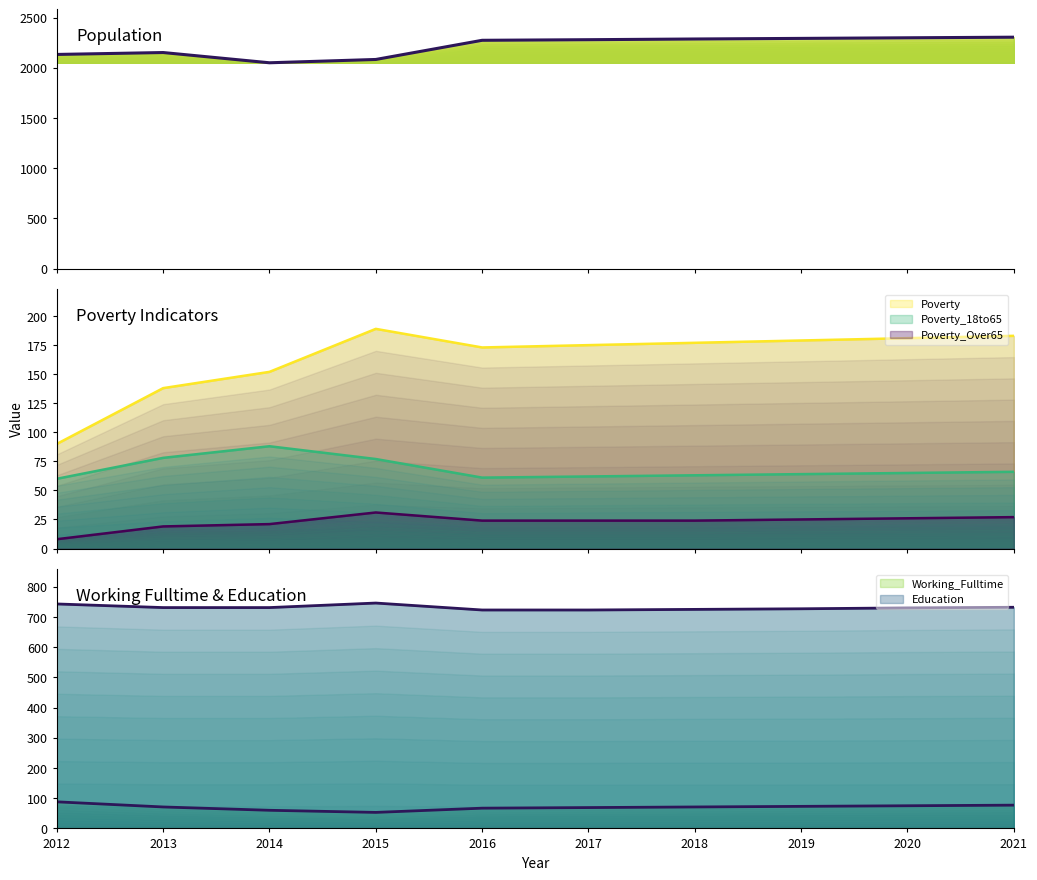

At which category does the chart reach its minimum across all series?

2014